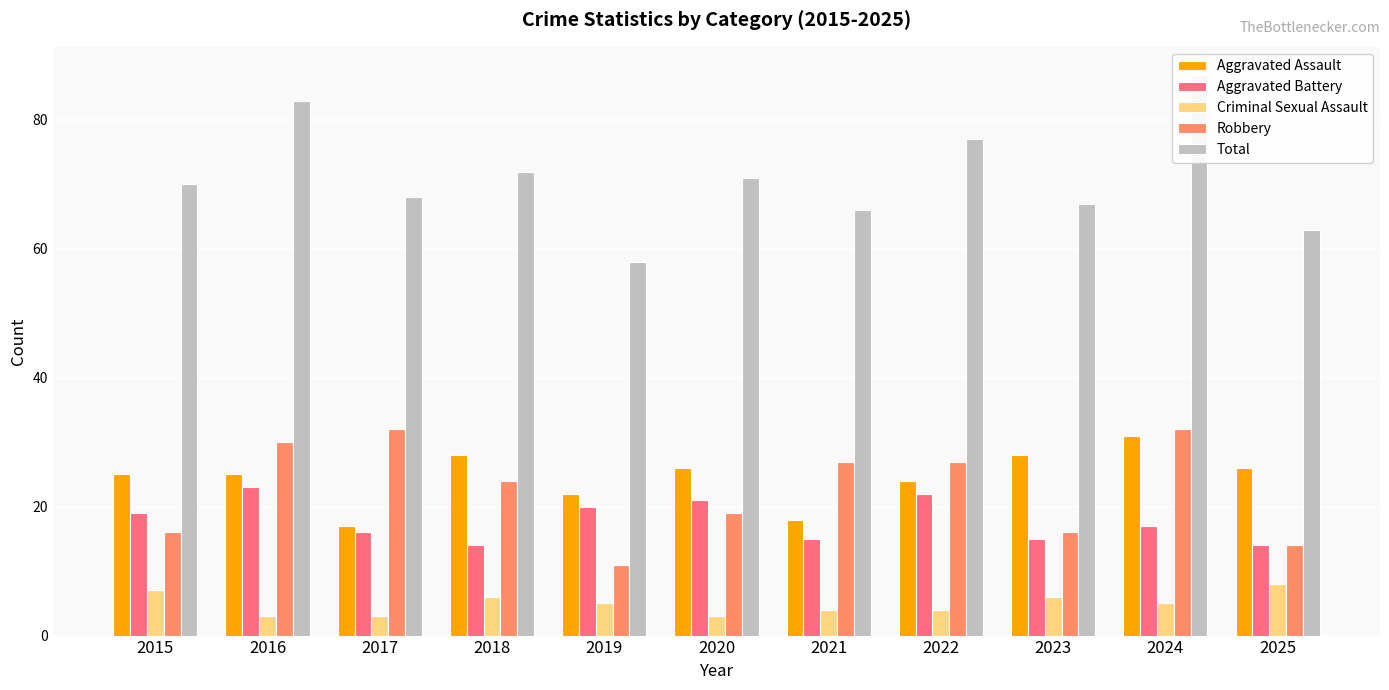

What is the sum of all Criminal Sexual Assault values?

54